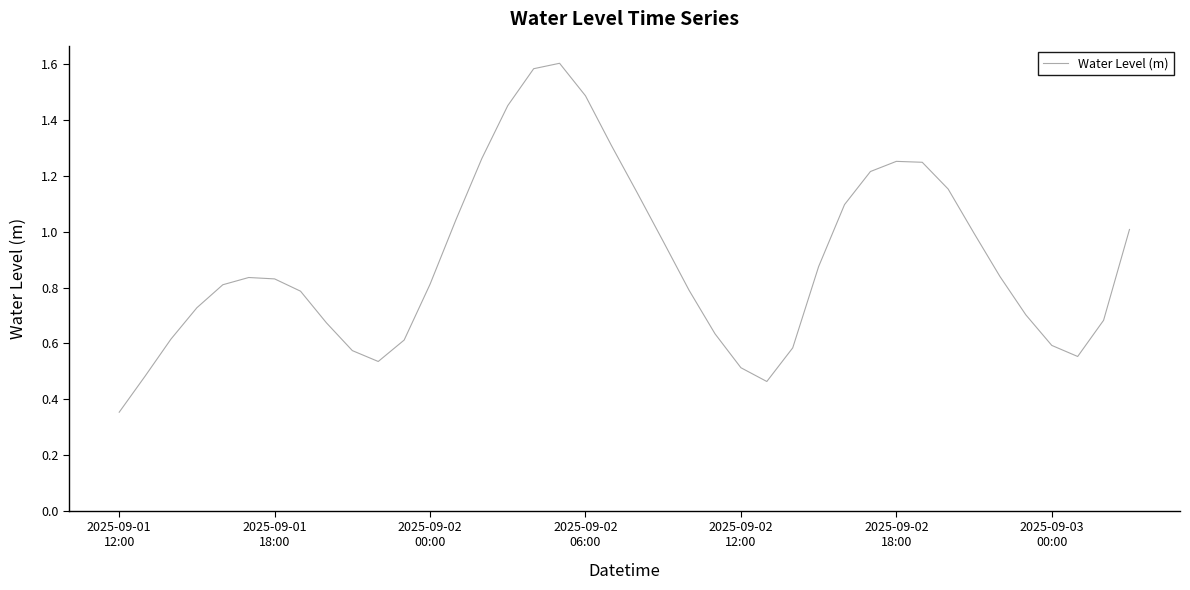

How many interior local valleys (lower than both neighbors) does the data have?

3